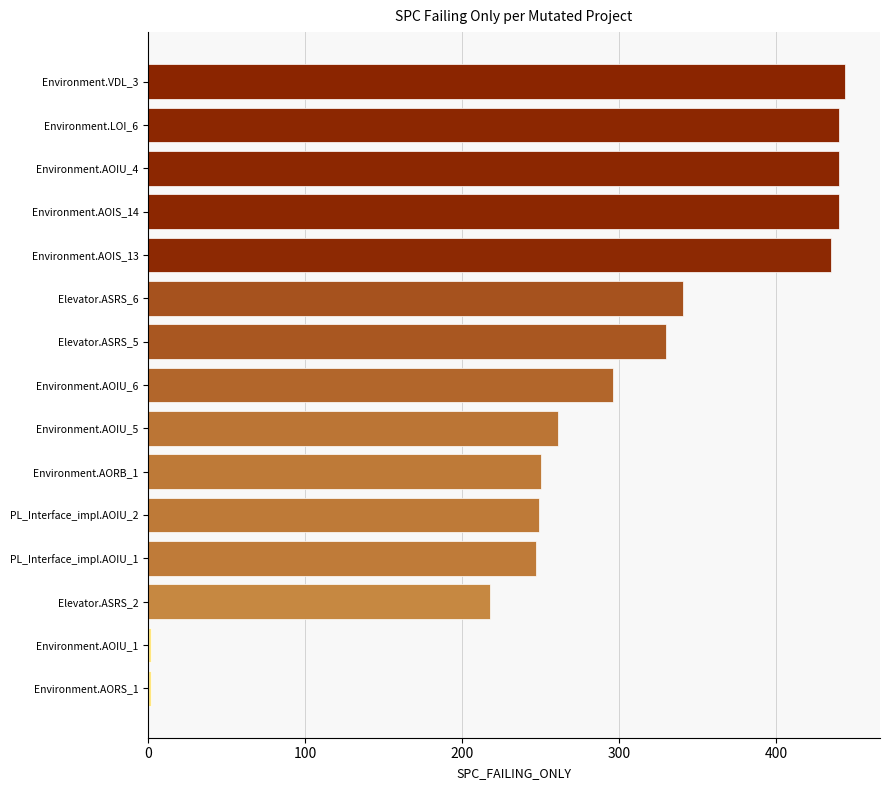

What is the maximum value shown in the chart?

444